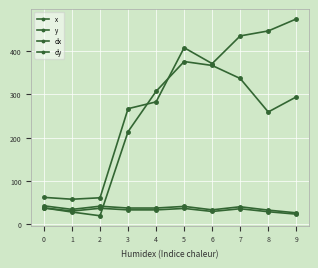

True or false: x and dy cross at least once.

True